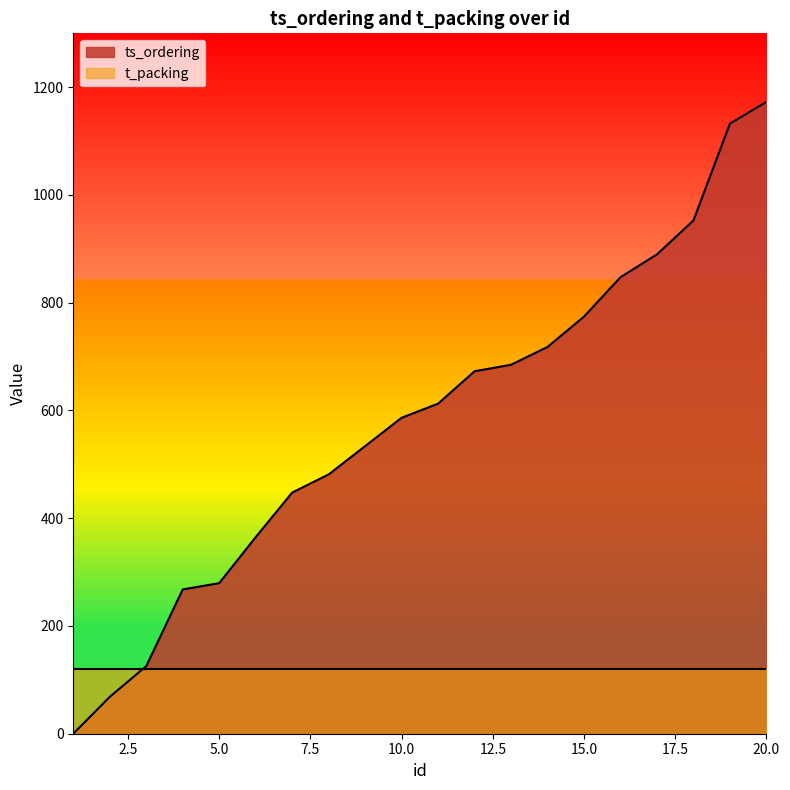

How many data points are less than 612?

10